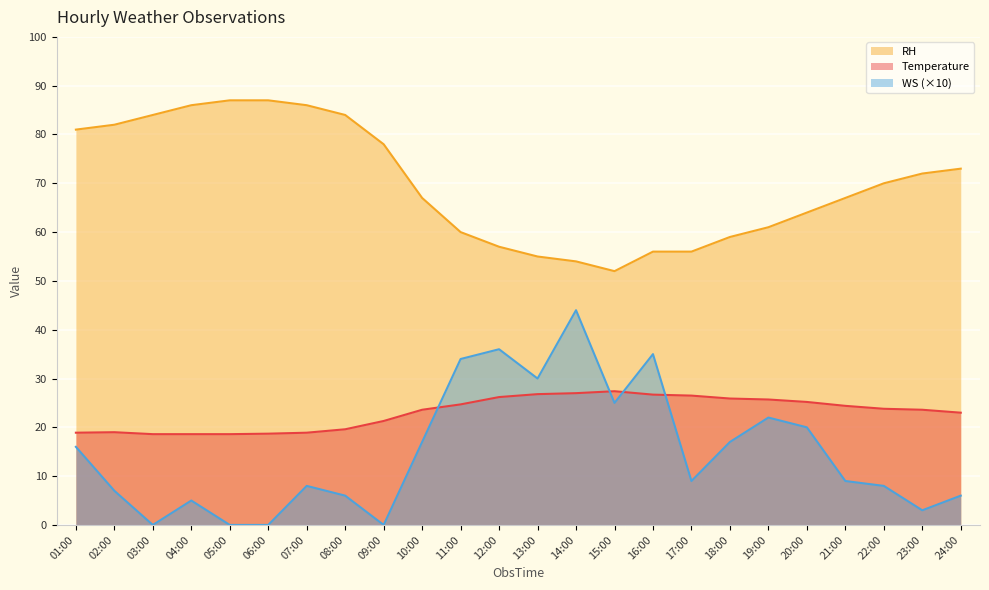

What are all the series names shown in the legend?

RH, Temperature, WS (×10)